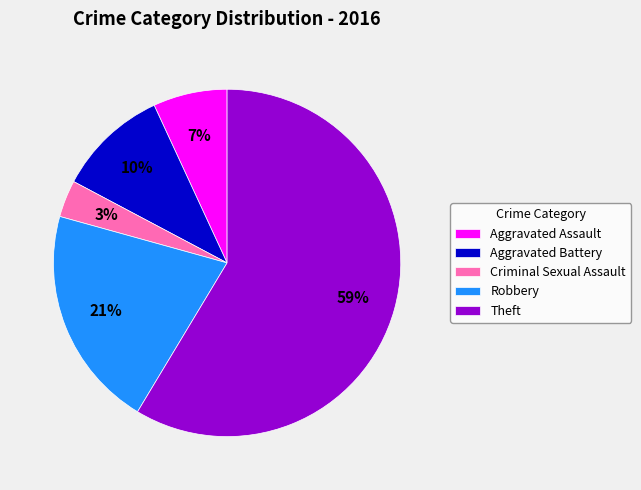

To the nearest percent, what portion does Theft represent?

59%